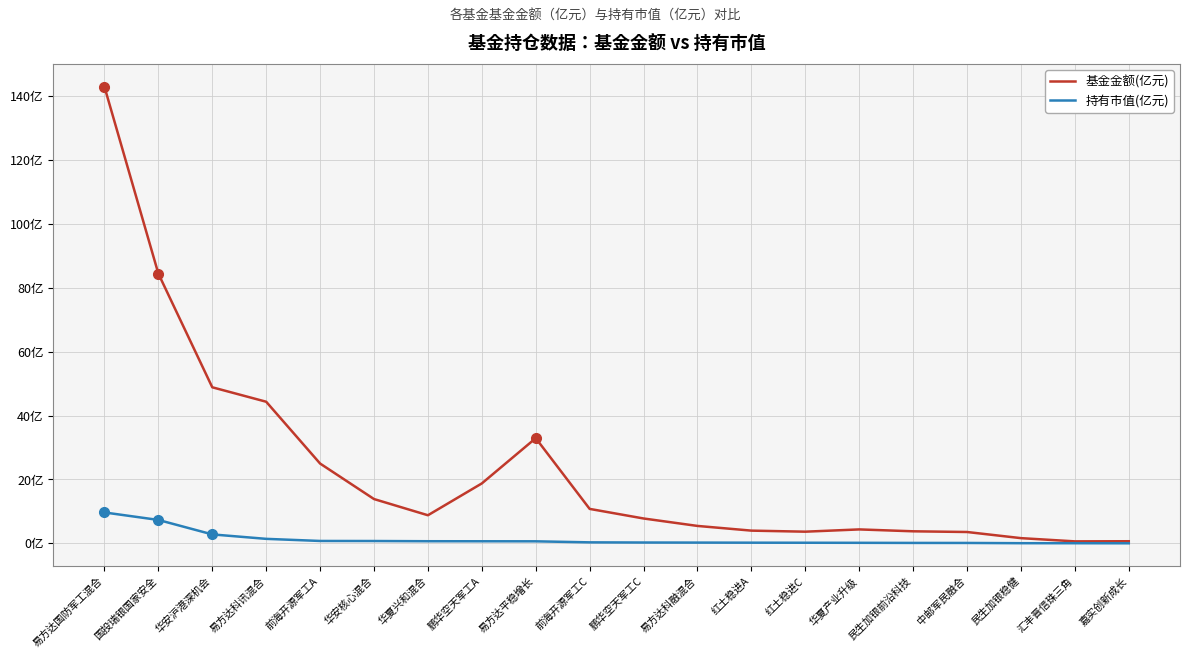

At 国投瑞银国家安全, list the series in order from smallest to largest.

持有市值(亿元), 基金金额(亿元)